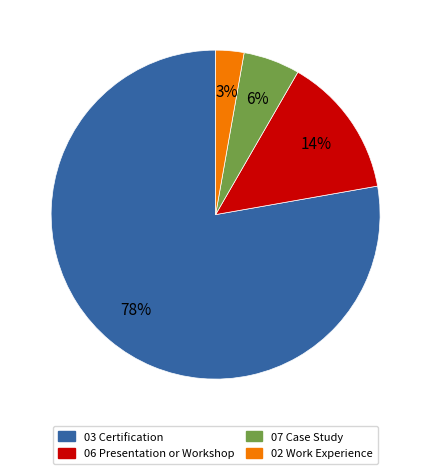

What percentage is the 06 Presentation or Workshop slice, to the nearest percent?

14%